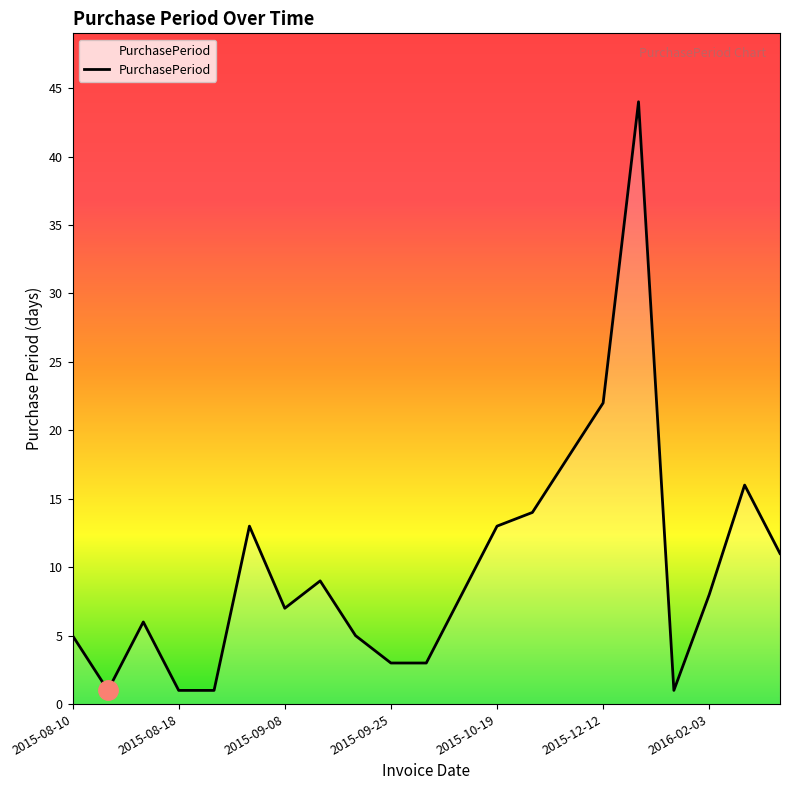

What is the greatest value displayed?

44